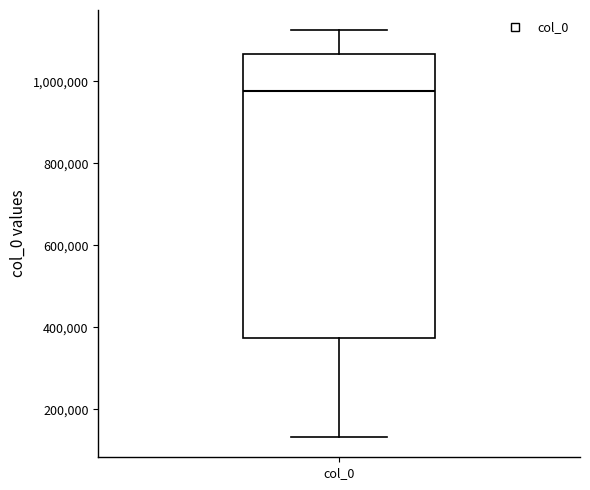

Transcribe this box plot: give where the median line is, the range the box spans, and where the two whiskers end, as read against the y-axis. The values are not printed on the chart, so give them approximately, as read against the axis.

median 980000, box 380000 to 1060000, whiskers 140000 to 1120000